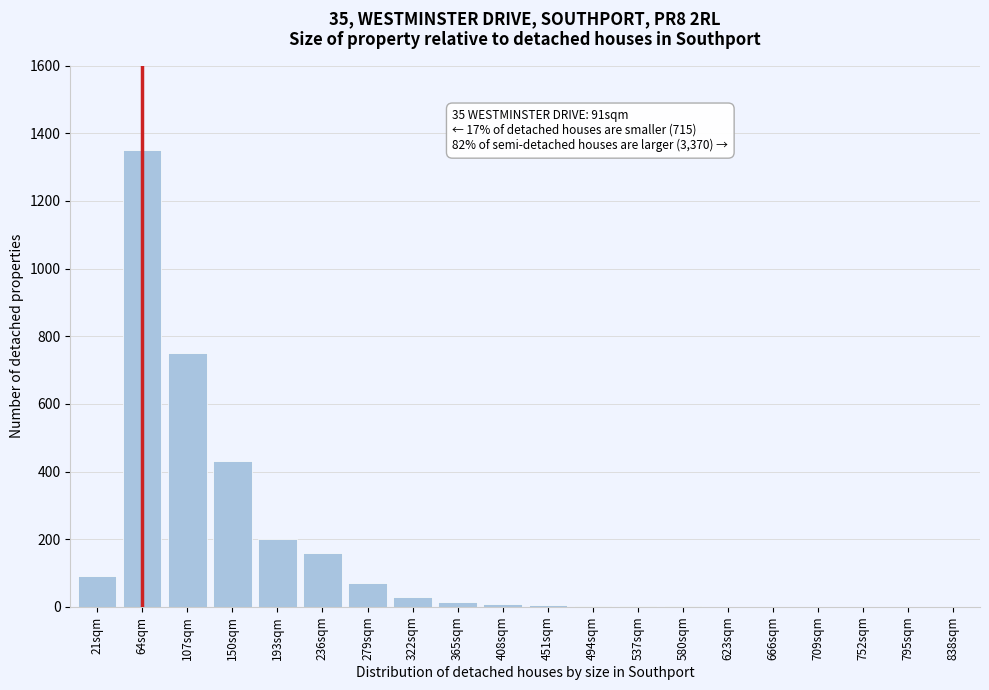

Which category has the highest value across all series?

64sqm